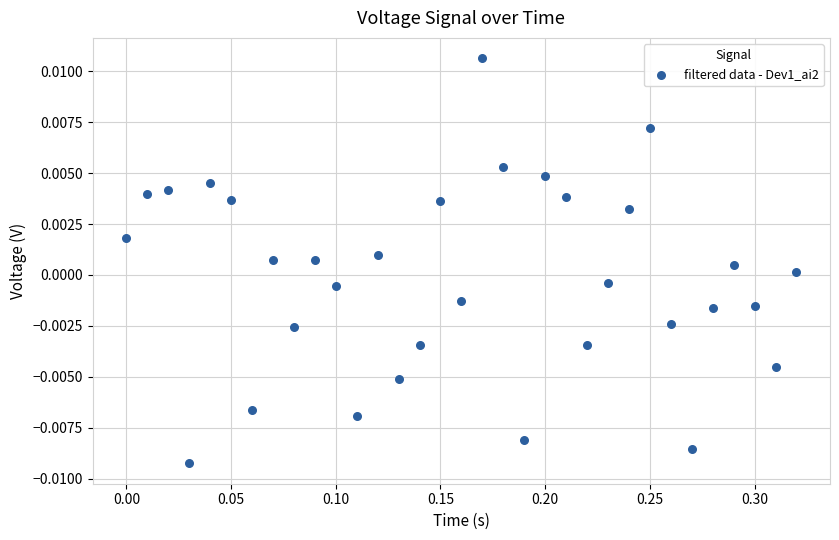

What is the range of X values (max minus min)?

0.3